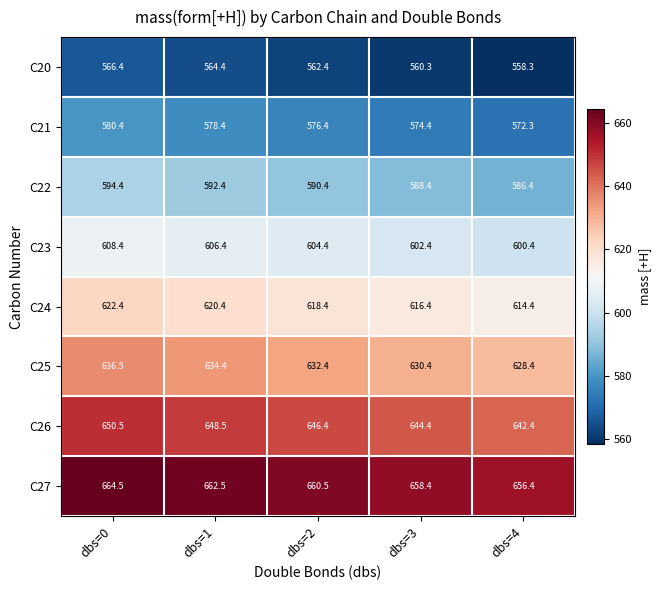

What is the minimum value shown in the chart?

558.3